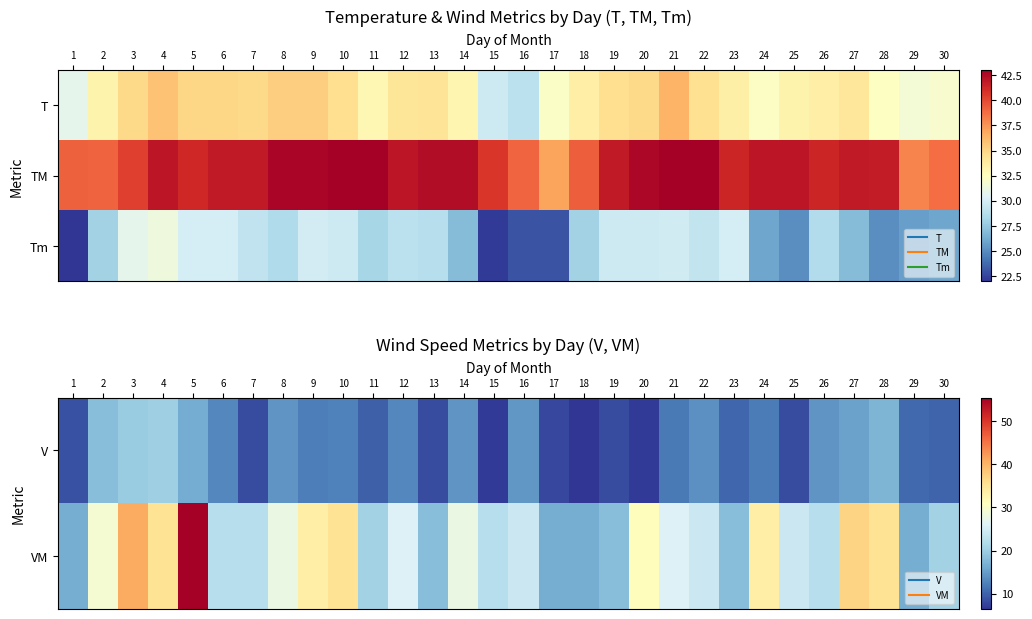

The value of Tm at 10 is 29.7. True or false?

True